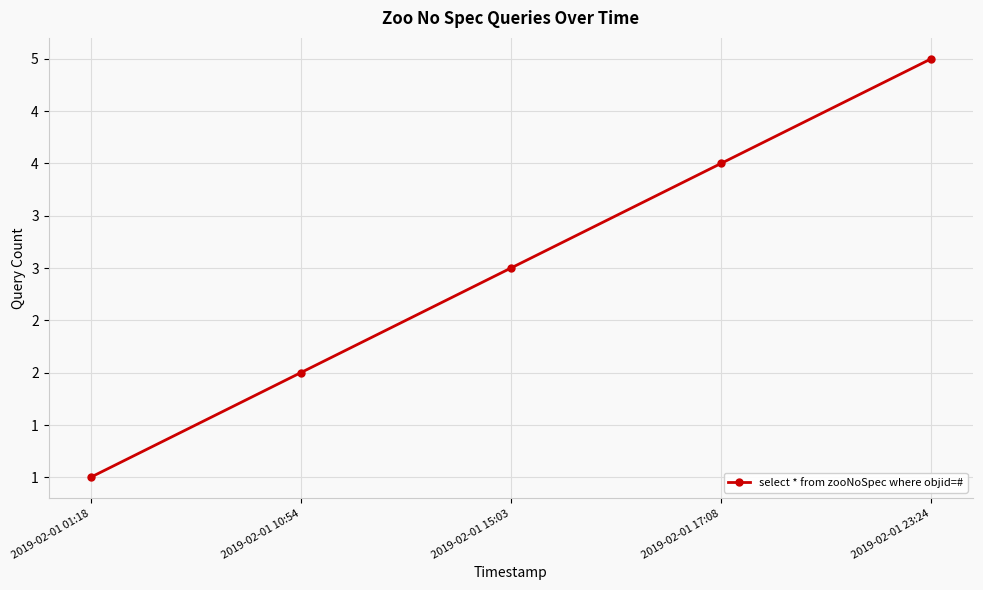

Is this an area chart (filled region under the line)?

No